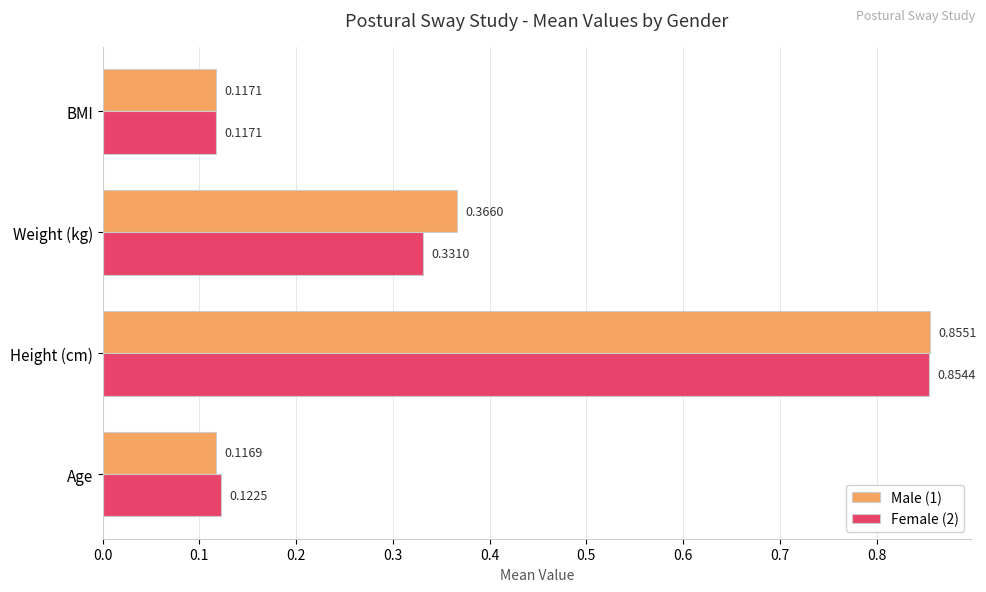

Which series has the largest total across all categories?

Male (1)